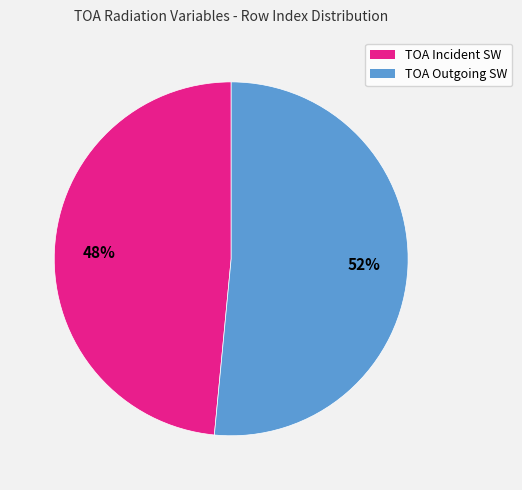

To the nearest percent, what is the average slice percentage?

50%